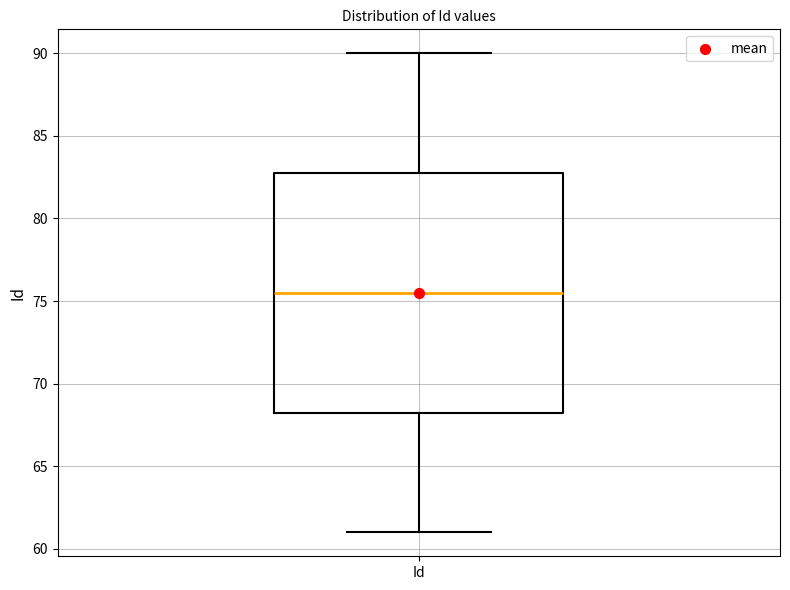

Transcribe this box plot: give where the median line is, the range the box spans, and where the two whiskers end, as read against the y-axis. The values are not printed on the chart, so give them approximately, as read against the axis.

median 75.5, box 68.5 to 83.0, whiskers 61.0 to 90.0